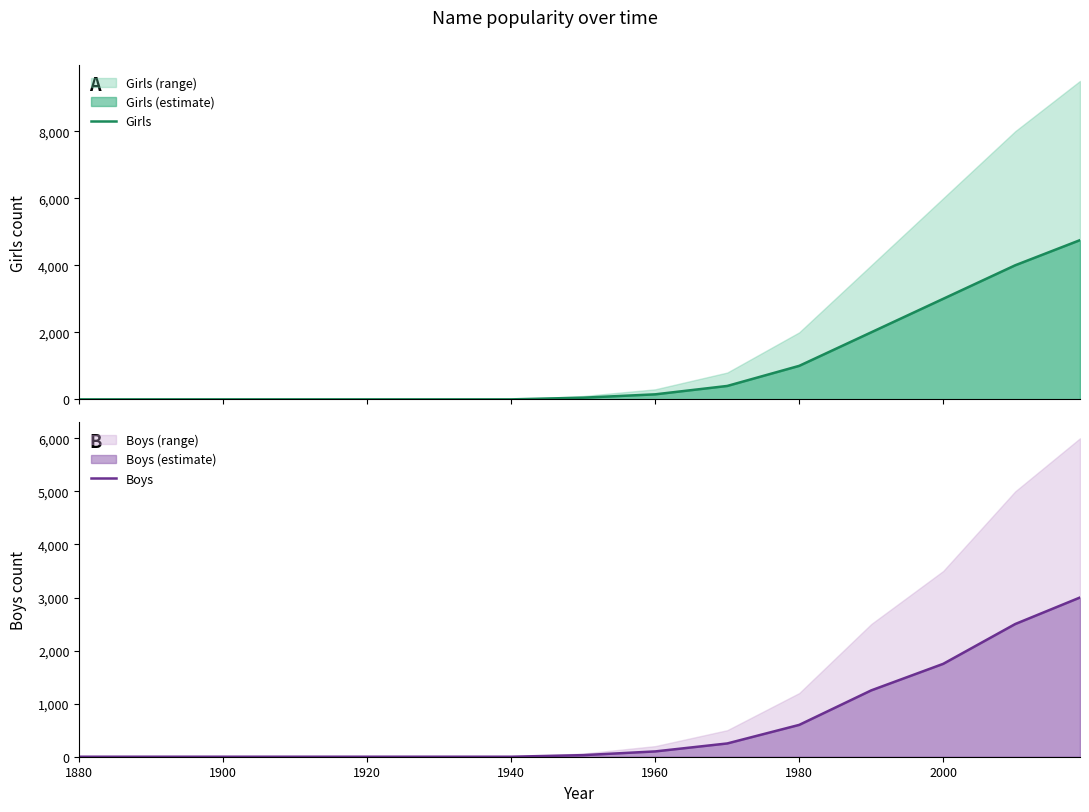

Which series has the largest total across all categories?

Girls